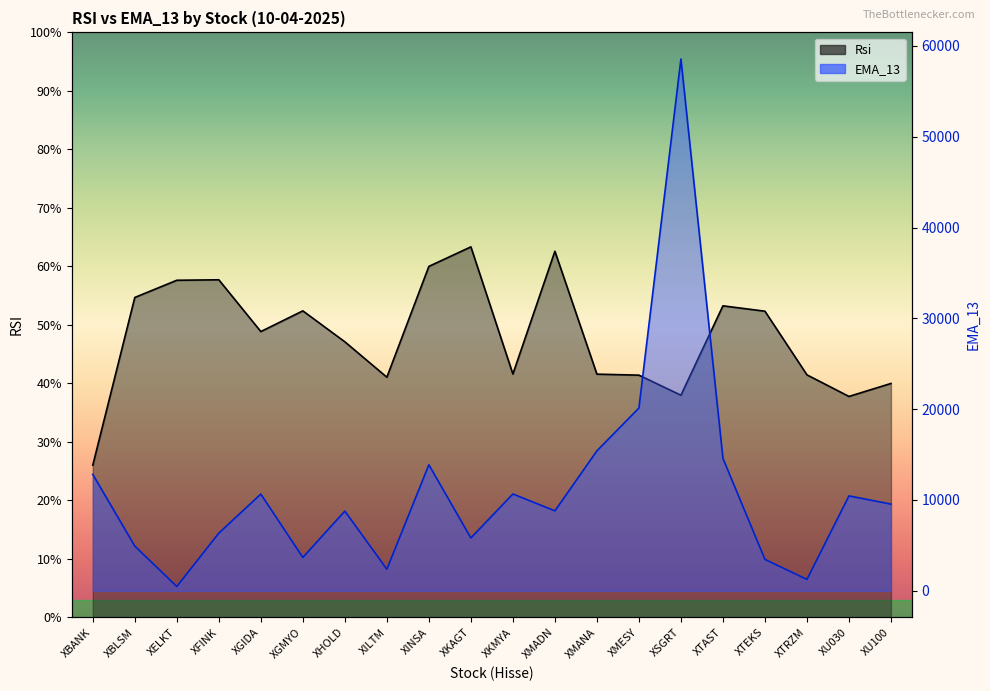

True or false: EMA_13 has more than 1 interior local peaks.

True